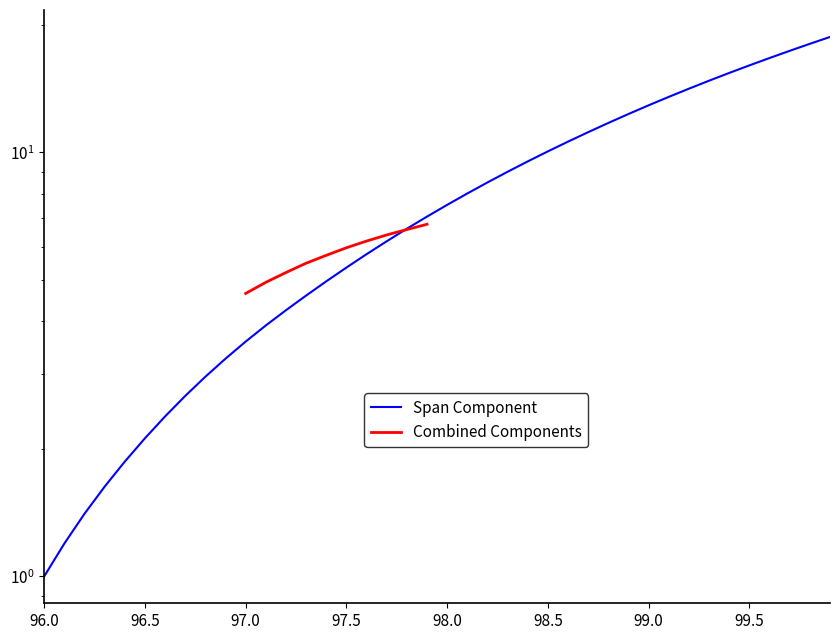

What is the difference between the second highest and minimum values?

17.0